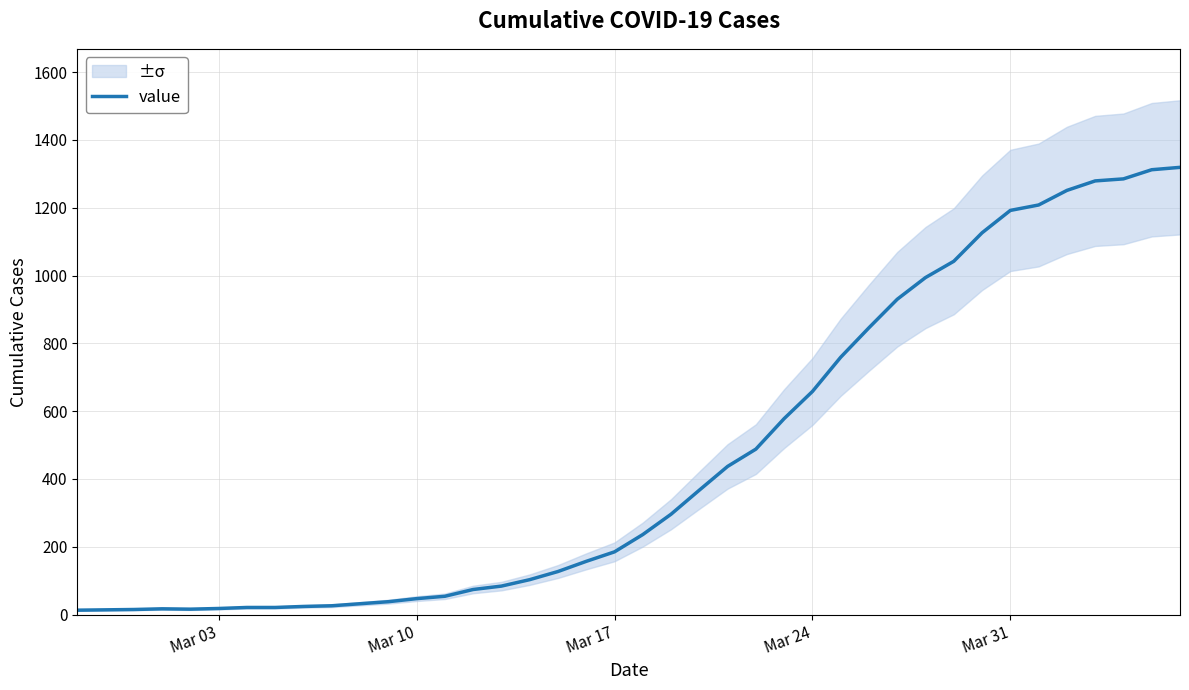

How many categories are shown in the chart?

40